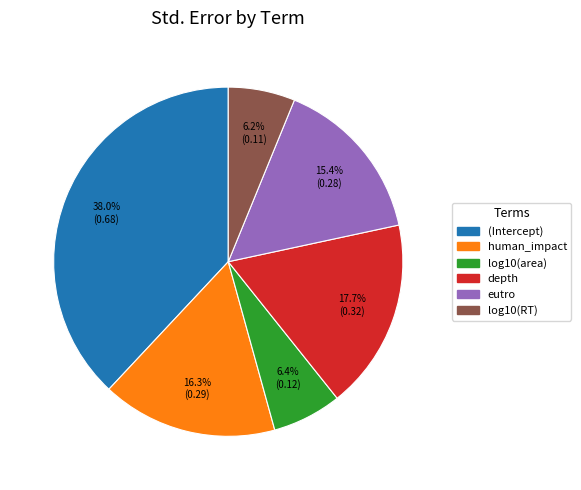

The eutro slice represents 23% of the pie. True or false?

False